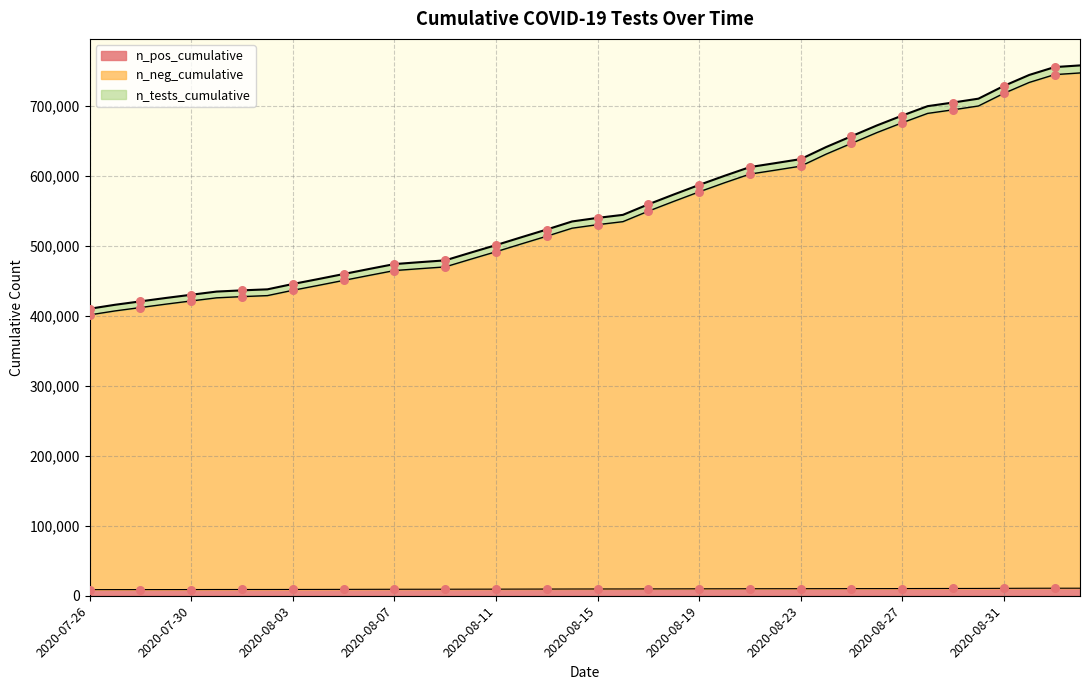

What are all the series names shown in the legend?

n_pos_cumulative, n_neg_cumulative, n_tests_cumulative